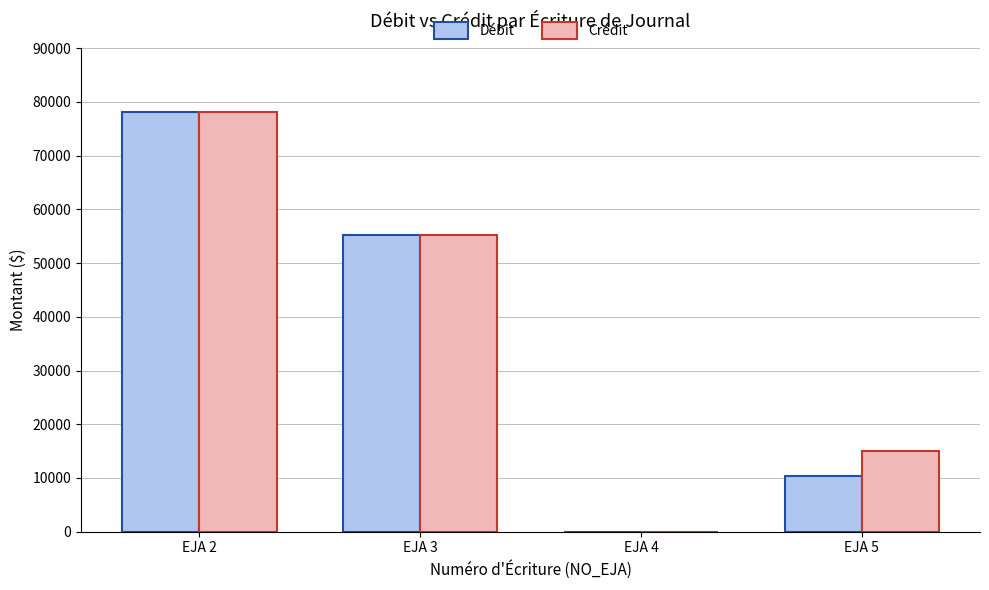

Is the value of Crédit at EJA 4 greater than the value of Débit at EJA 3?

No